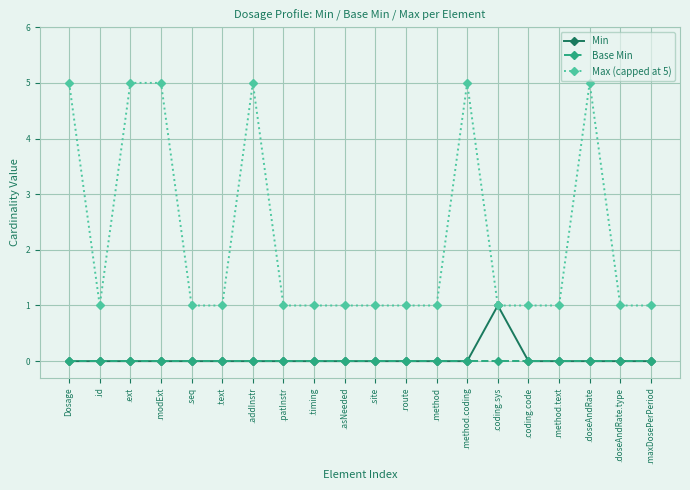

Which series has the largest range (max minus min)?

Max (capped at 5)